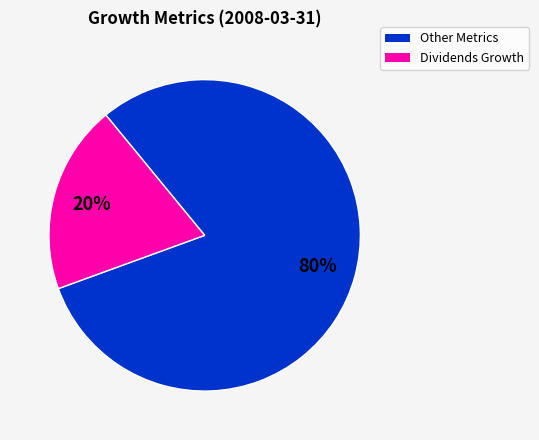

Is there any slice that represents more than half of the pie?

Yes